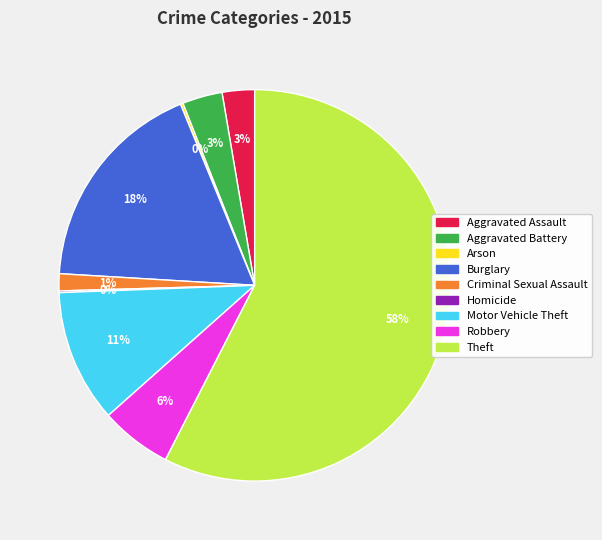

To the nearest percent, what is the combined percentage of Robbery and Motor Vehicle Theft?

17%